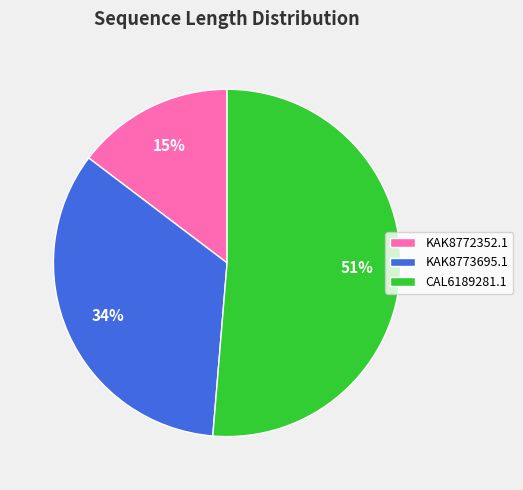

True or false: KAK8773695.1 accounts for 42% of the total.

False